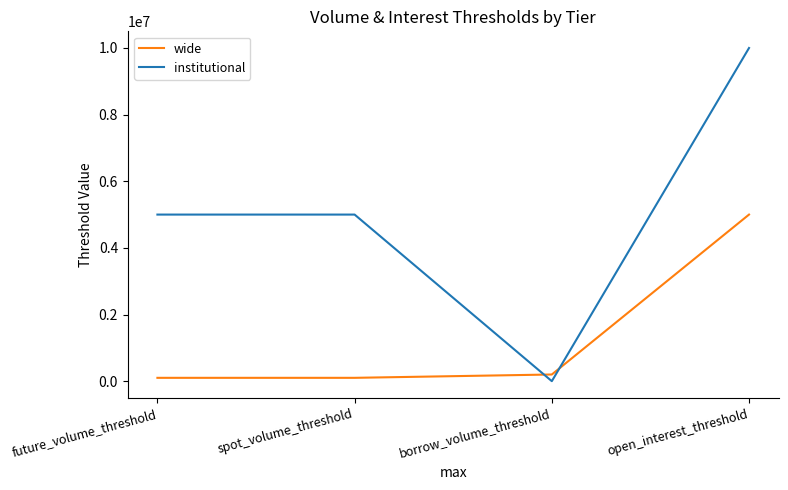

List the series in order of their overall mean, highest first.

institutional, wide